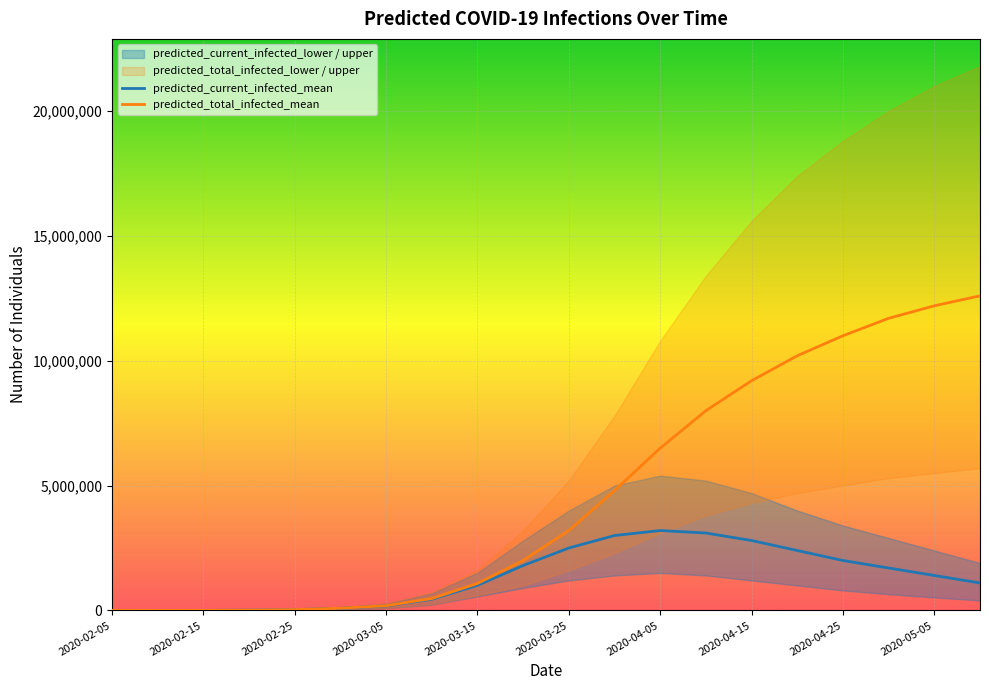

At how many categories does at least one series exceed 11702181?

2